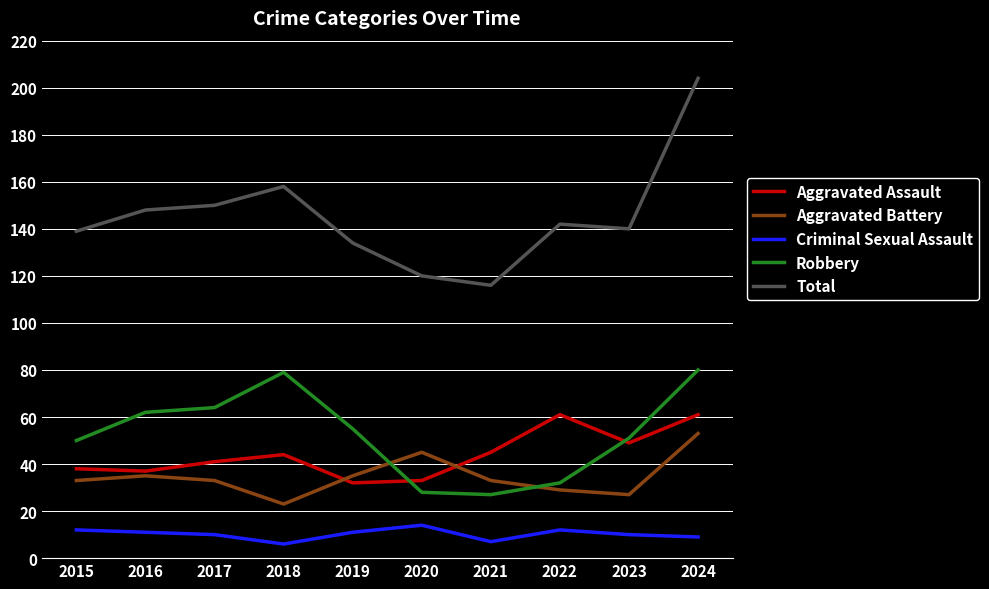

Does the chart display data point markers on the line(s)?

No